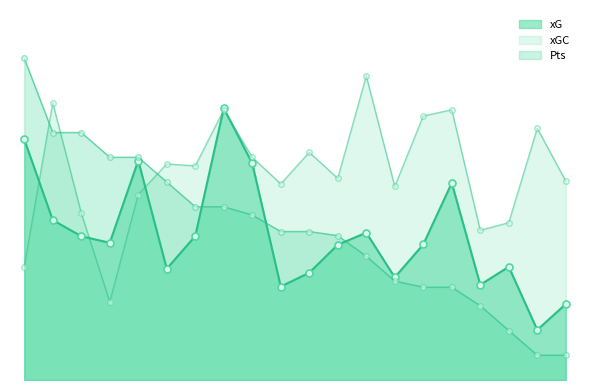

What is the value of the xGC point at the 17th from the left?

1.2